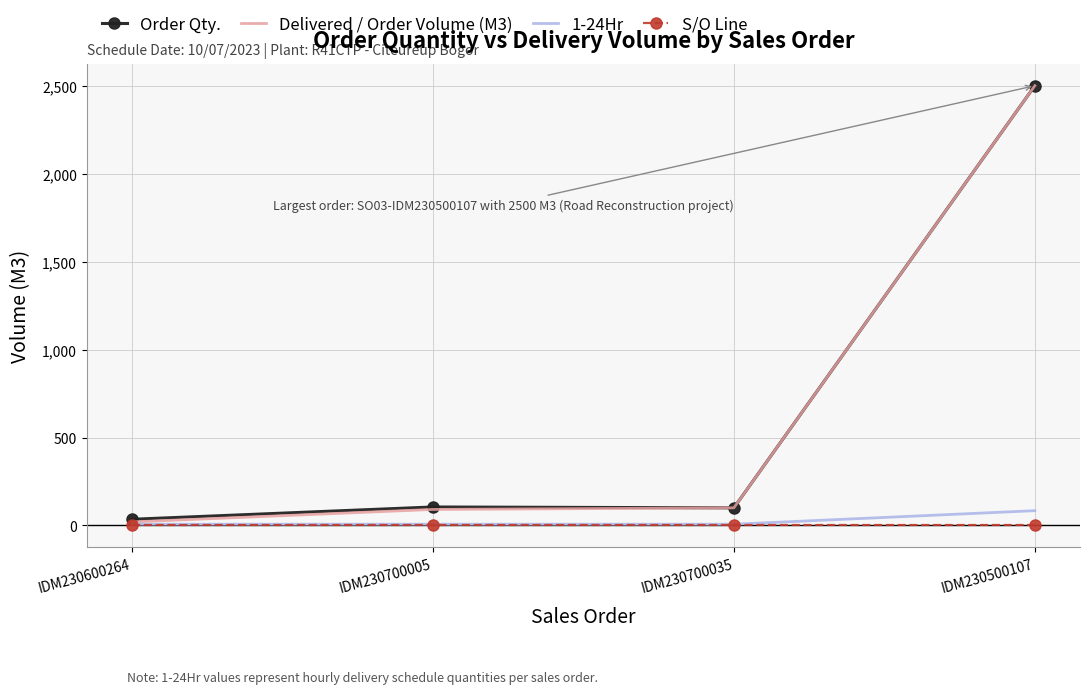

Which category has the highest value across all series?

IDM230500107